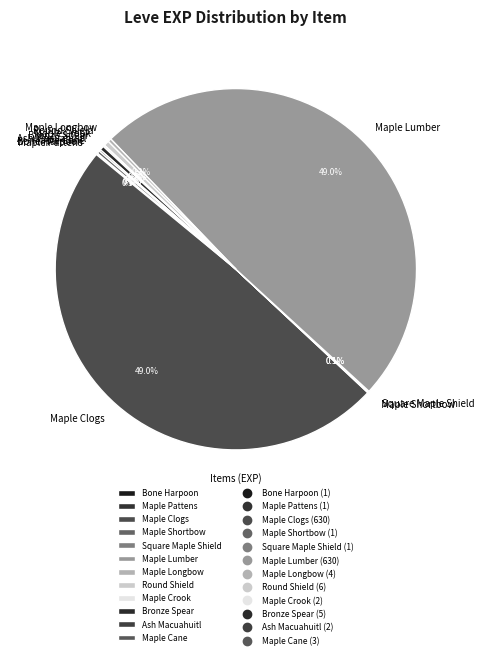

Does any single category account for the majority?

No